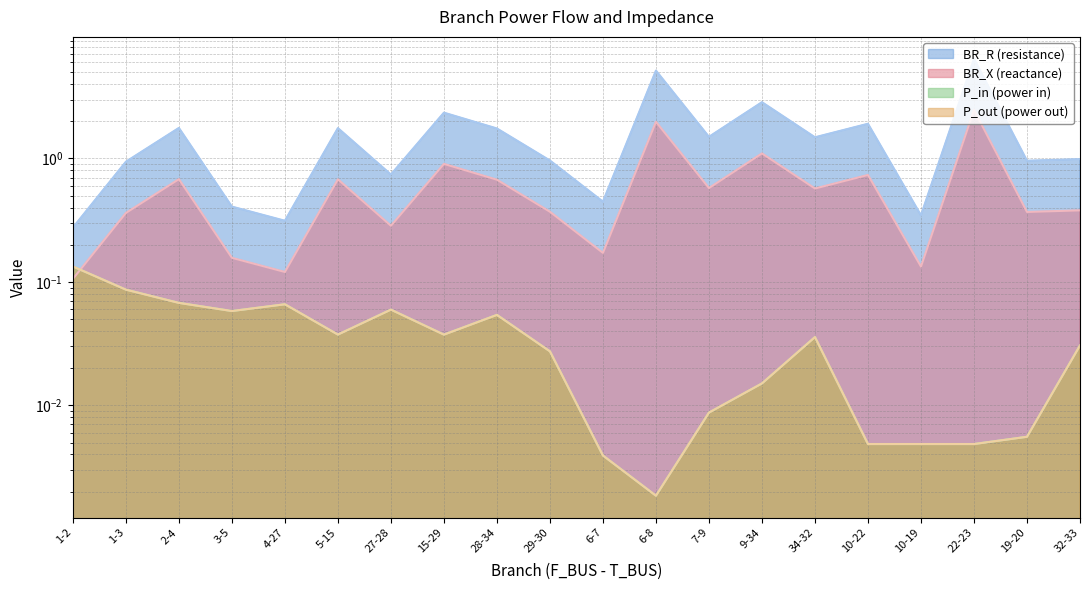

Which category has the highest value in the BR_R series?

22-23